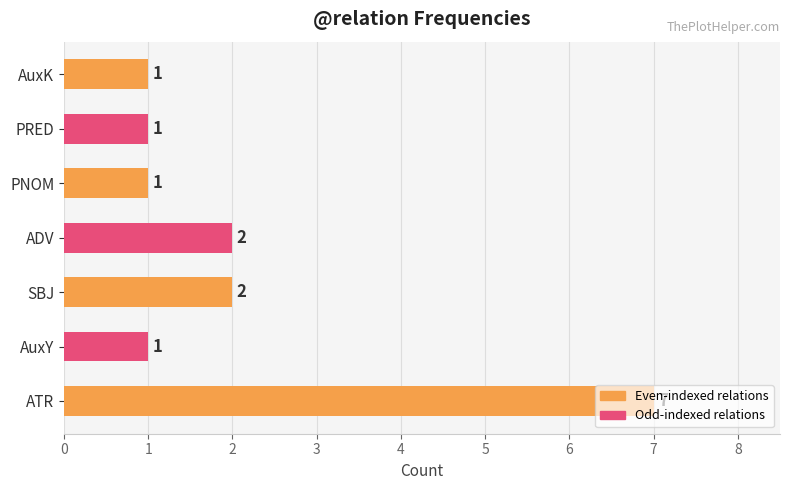

What is the difference between the maximum and minimum values?

6